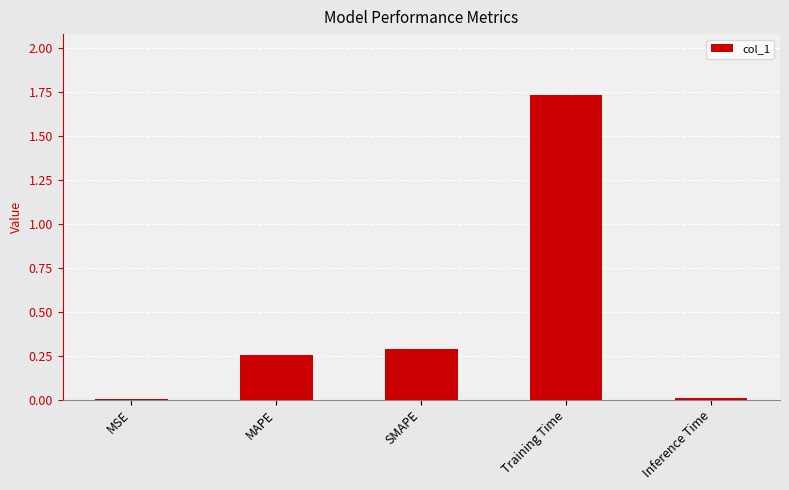

What is the sum of all values?

2.3